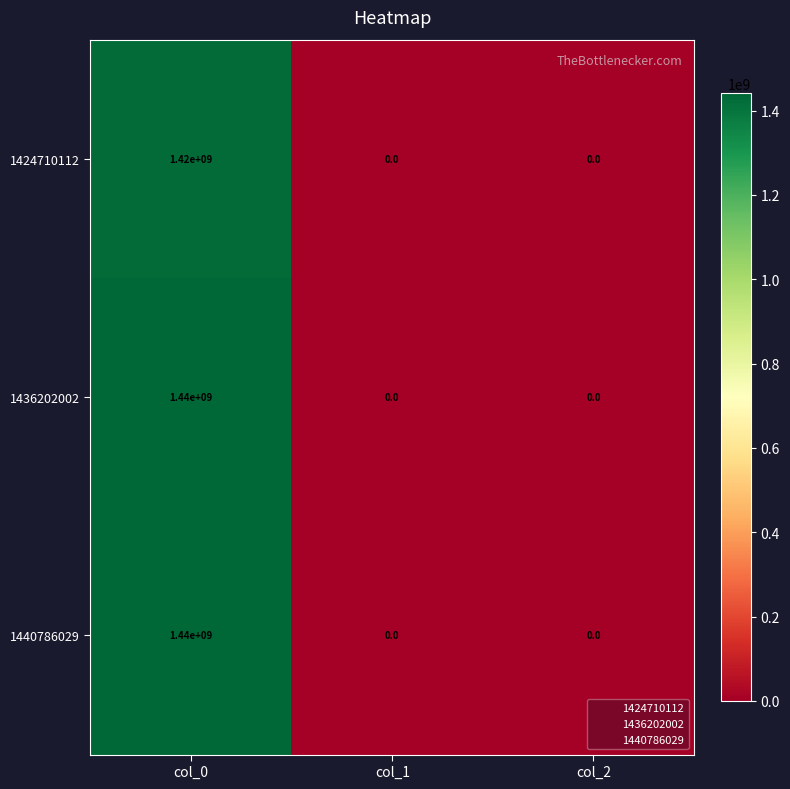

At which label does 1440786029 reach its peak?

col_0